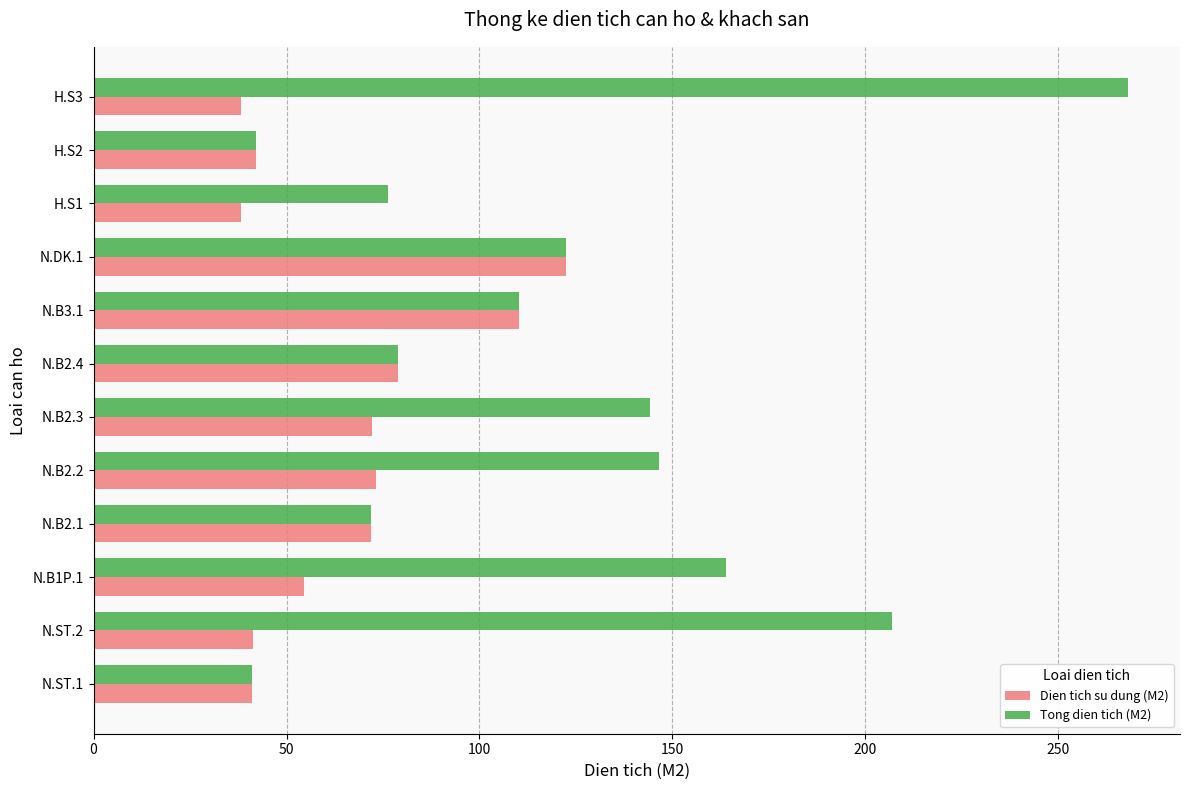

At which category is the sum across all series the highest?

H.S3